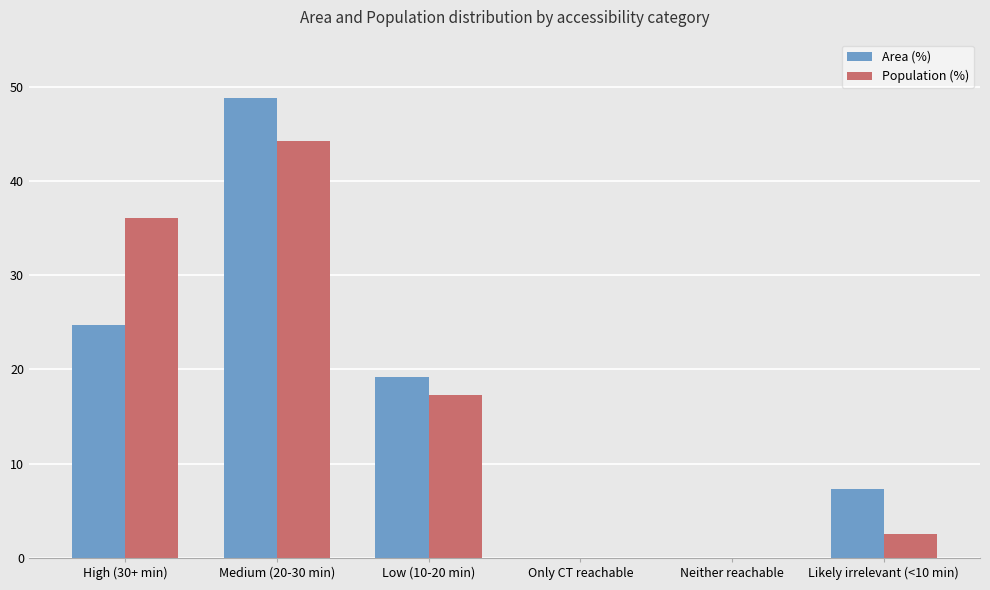

What is the difference between the Area (%) values at Neither reachable and Low (10-20 min)?

19.2